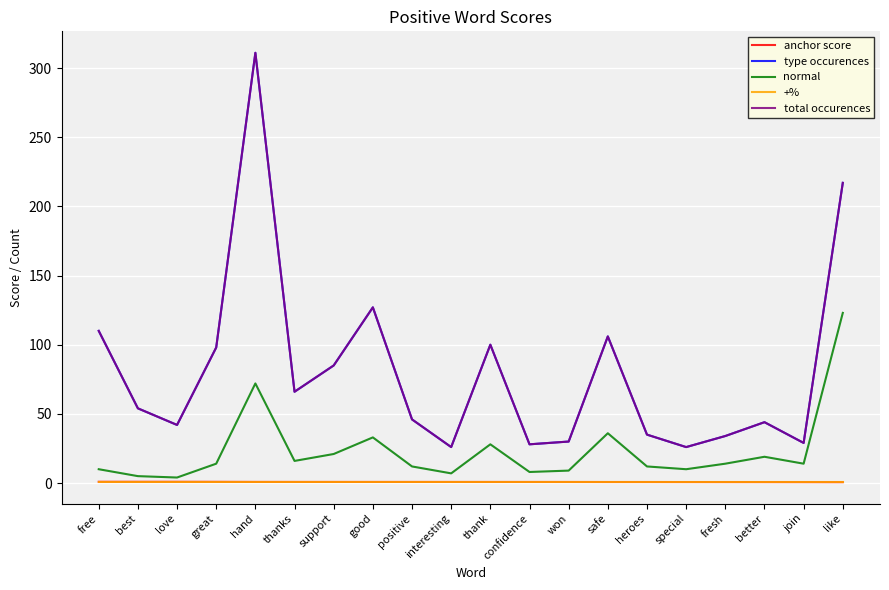

What is the difference between the maximum and second lowest values in the anchor score series?

0.2